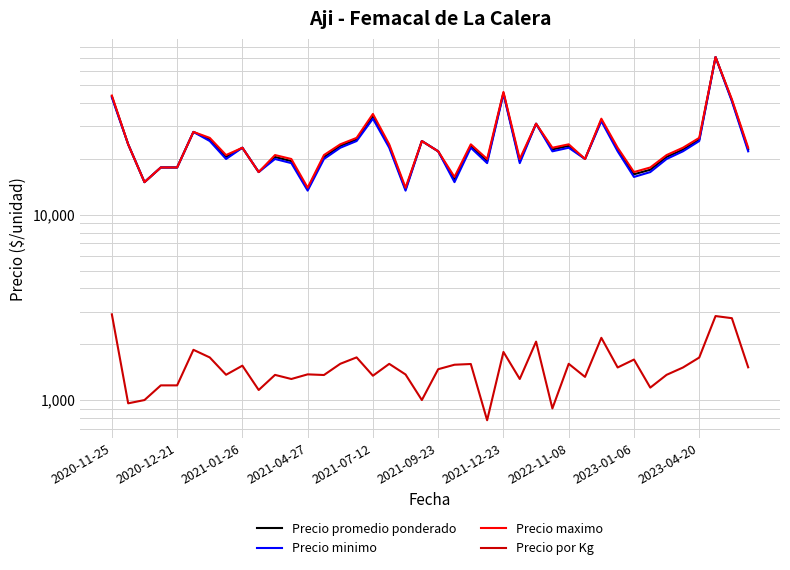

Which series has the largest total across all categories?

Precio maximo